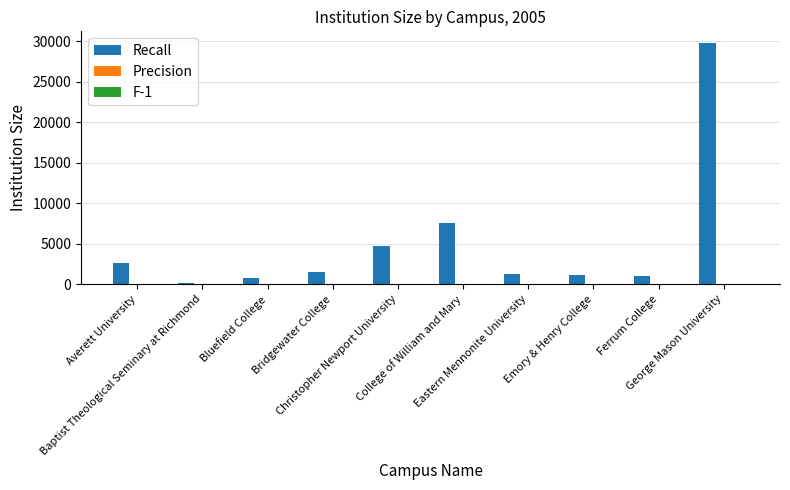

What is the difference between the maximum and second lowest values?

28952